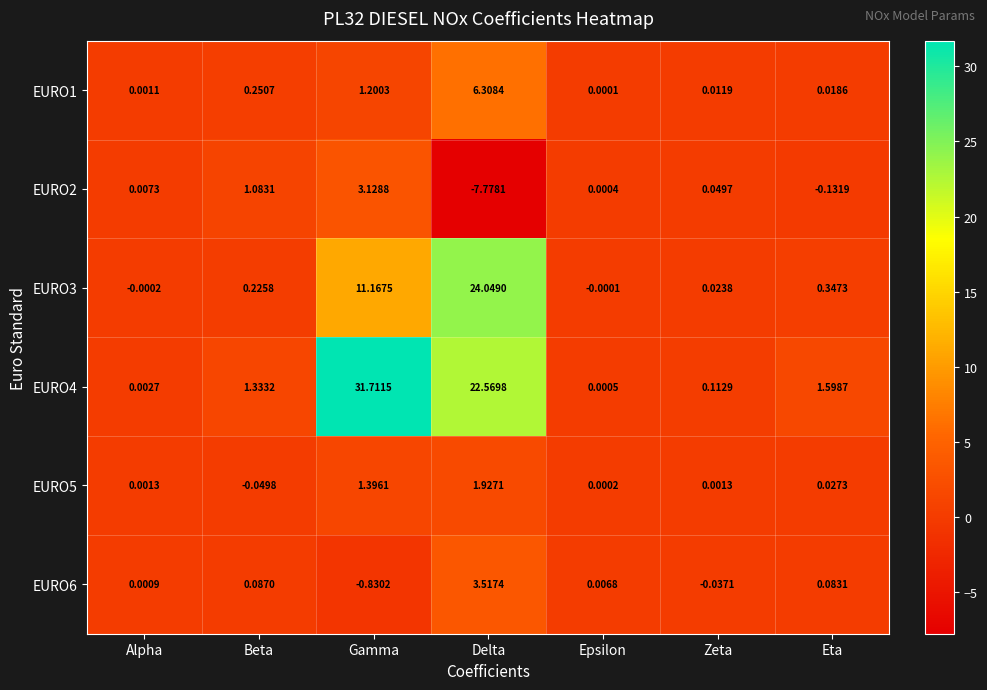

Rank the categories by EURO2 value from lowest to highest.

Delta, Eta, Epsilon, Alpha, Zeta, Beta, Gamma